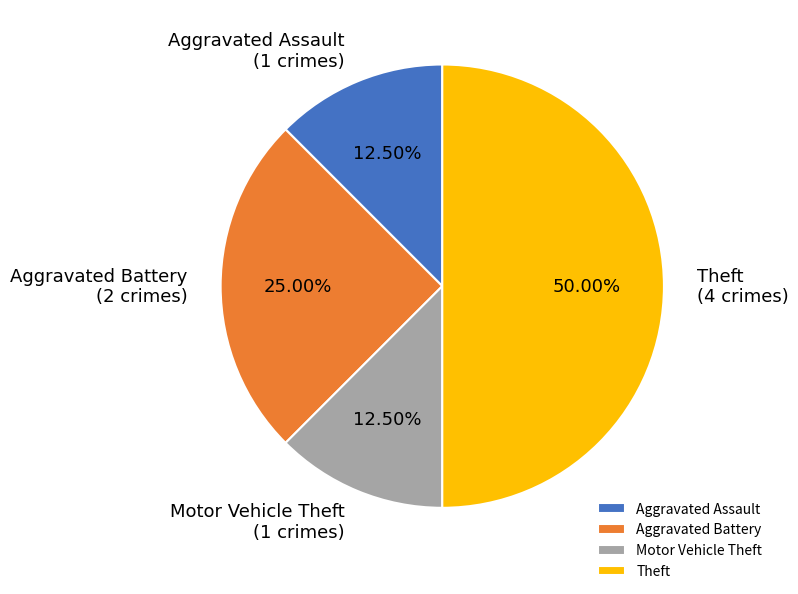

Which slice is the largest?

Theft